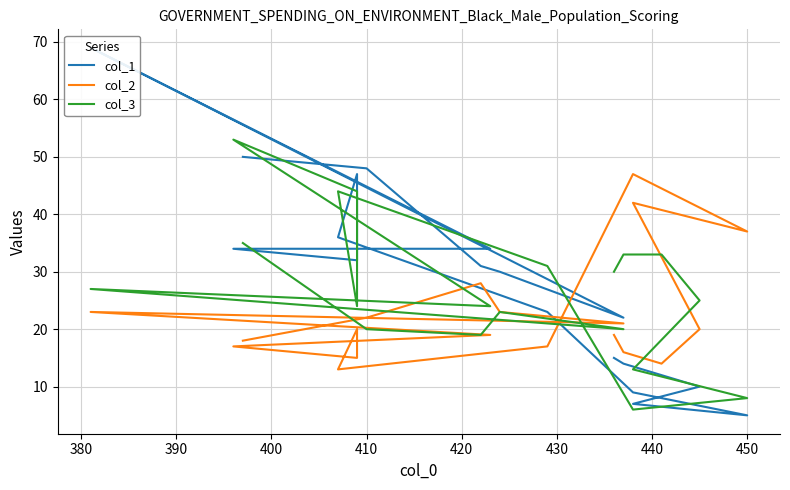

True or false: col_2 and col_3 cross at least once.

True